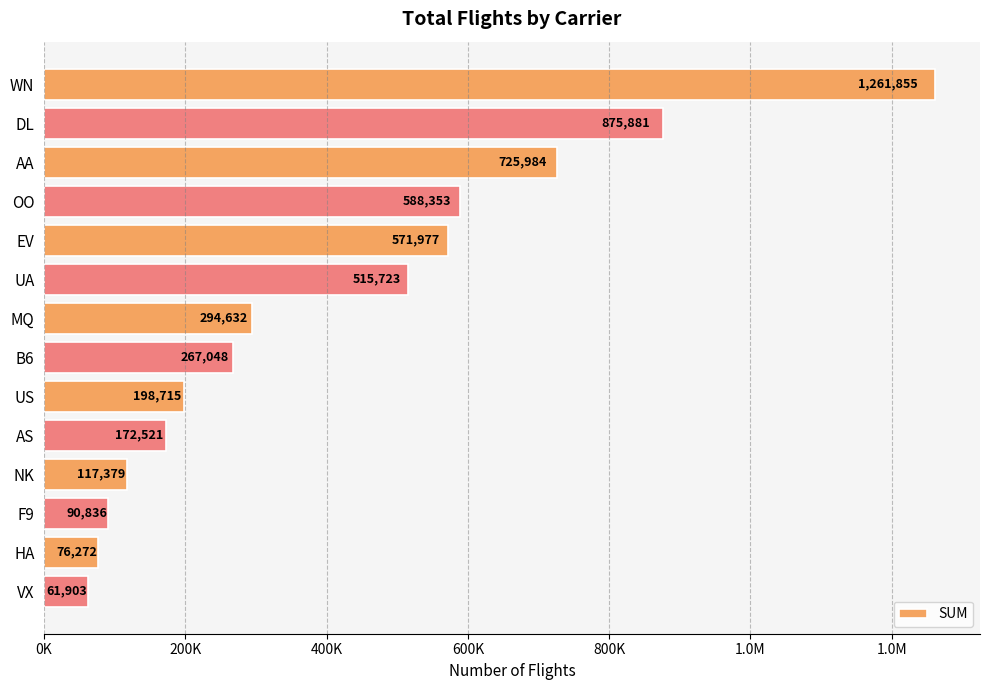

Are the bars horizontal?

Yes